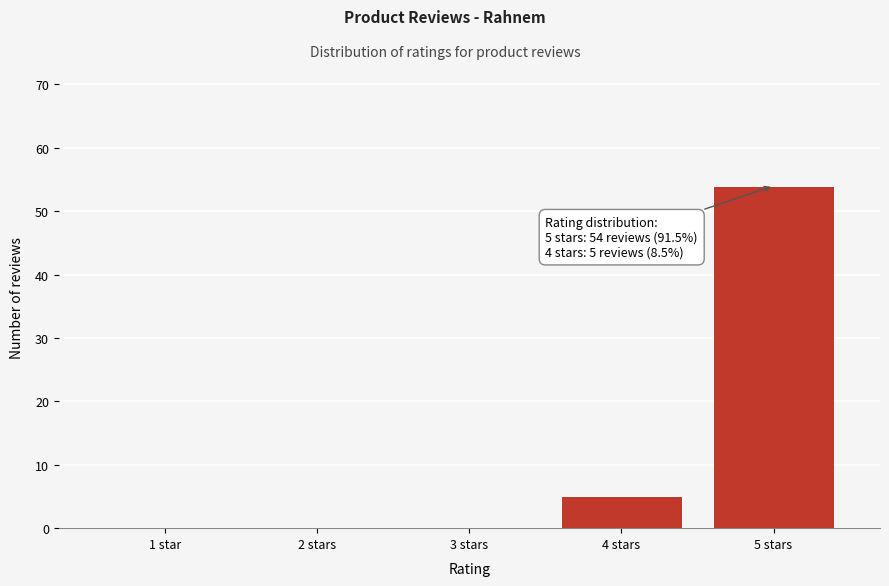

Reading left to right, list all the values displayed in this chart.

1 star=0	2 stars=0	3 stars=0	4 stars=5	5 stars=54